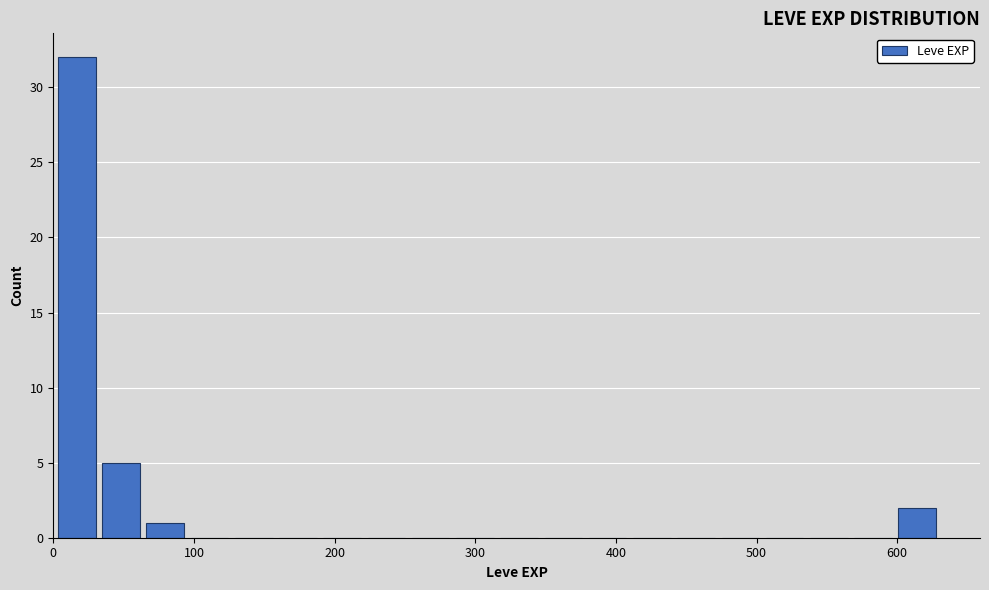

Around what value on the x-axis is the tallest bar? Give the approximate position of its centre, as read against the axis.

20